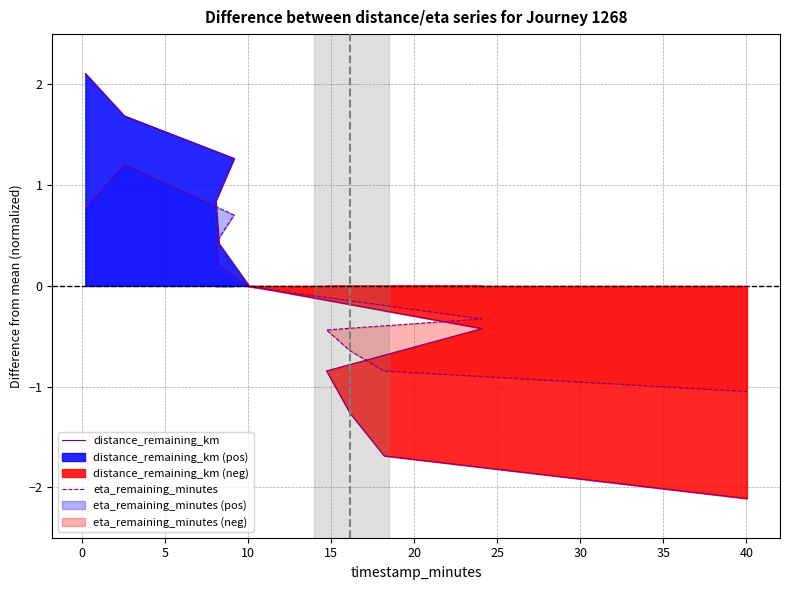

How many data points in distance_remaining_km are above 0?

5